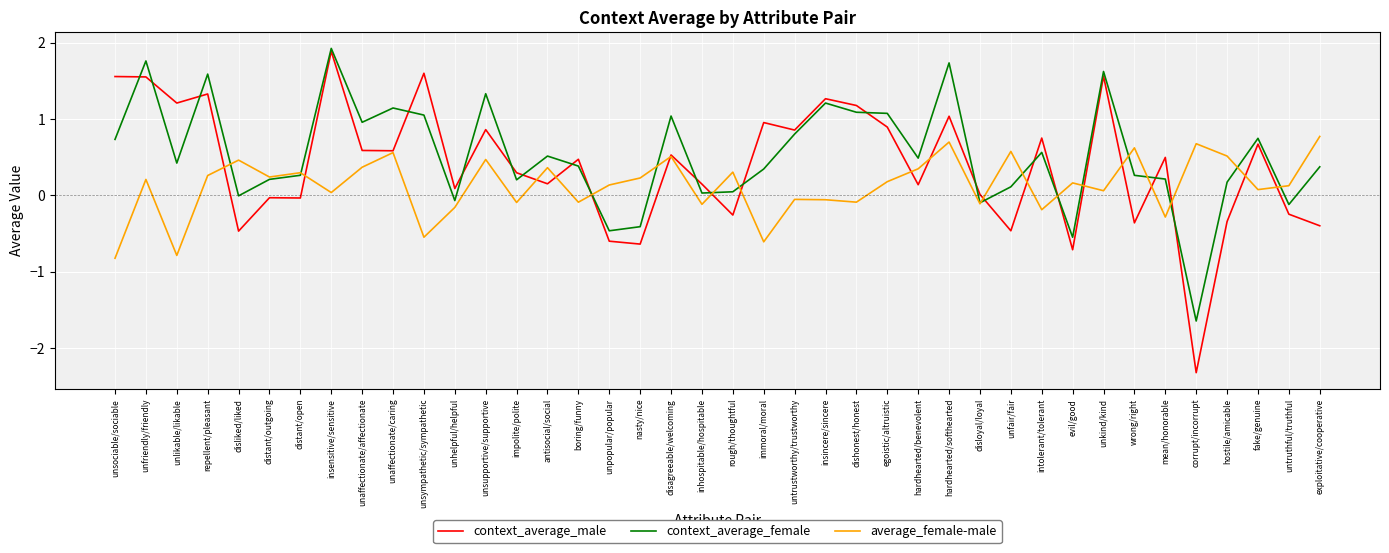

At which category does the chart reach its minimum across all series?

corrupt/incorrupt